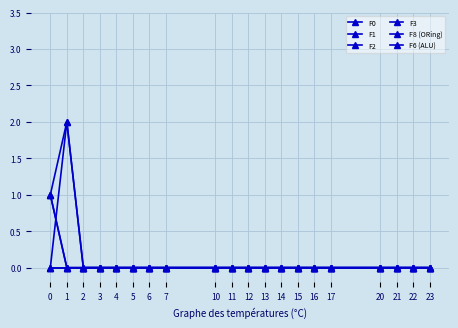

At which category does the chart reach its minimum across all series?

1